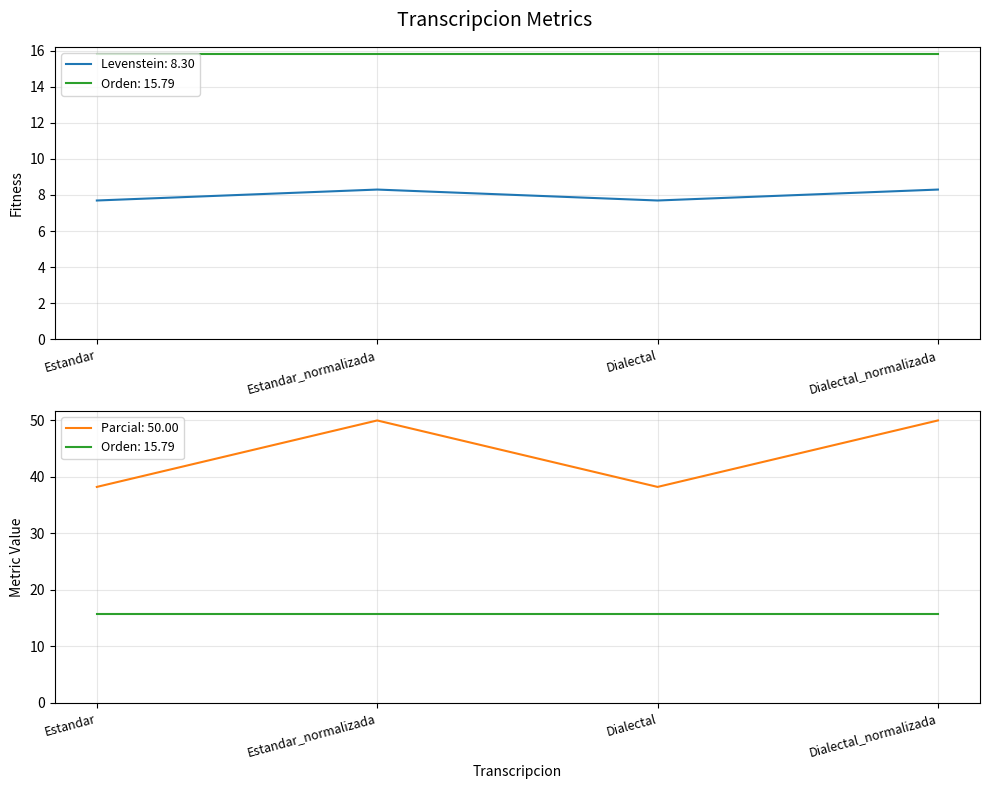

What is the approximate value of Parcial at Estandar?

7.7